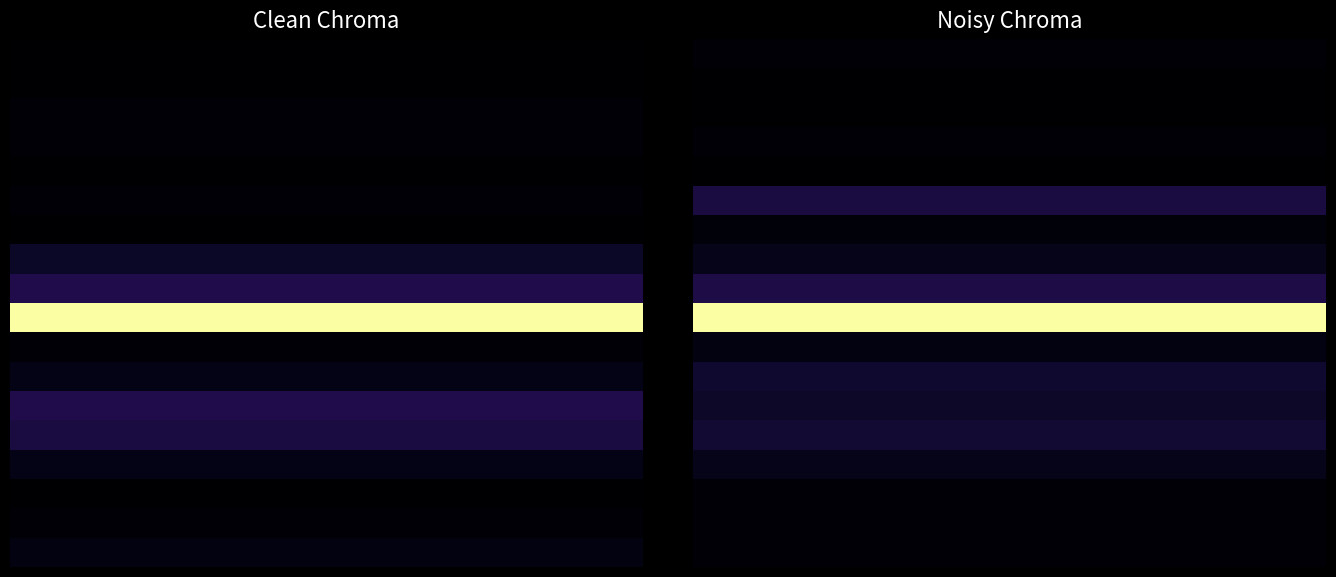

At which category is the sum across all series the highest?

1